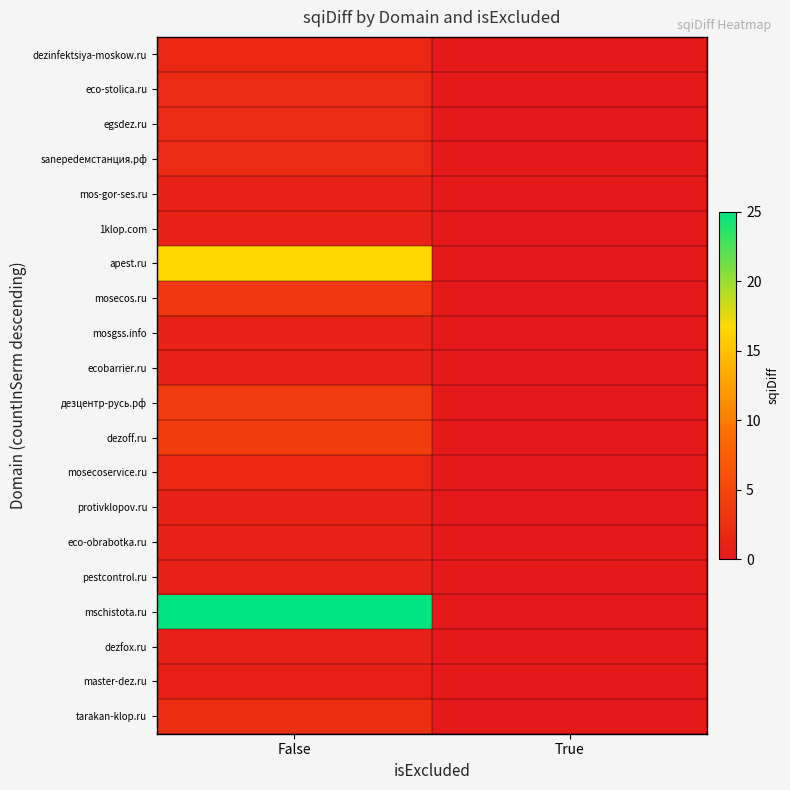

Reading right to left, transcribe all the data shown in this chart.

dezinfektsiya-moskow.ru: True=0.0	False=1.7
eco-stolica.ru: True=0.0	False=2.0
egsdez.ru: True=0.0	False=2.0
sanepedемстанция.рф: True=0.0	False=2.0
mos-gor-ses.ru: True=0.0	False=1.0
1klop.com: True=0.0	False=1.0
apest.ru: True=0.0	False=16.7
mosecos.ru: True=0.0	False=3.3
mosgss.info: True=0.0	False=1.0
ecobarrier.ru: True=0.0	False=1.0
дезцентр-русь.рф: True=0.0	False=3.7
dezoff.ru: True=0.0	False=4.0
mosecoservice.ru: True=0.0	False=1.7
protivklopov.ru: True=0.0	False=1.0
eco-obrabotka.ru: True=0.0	False=1.0
pestcontrol.ru: True=0.0	False=1.0
mschistota.ru: True=0.0	False=25.0
dezfox.ru: True=0.0	False=1.0
master-dez.ru: True=0.0	False=0.7
tarakan-klop.ru: True=0.0	False=2.3